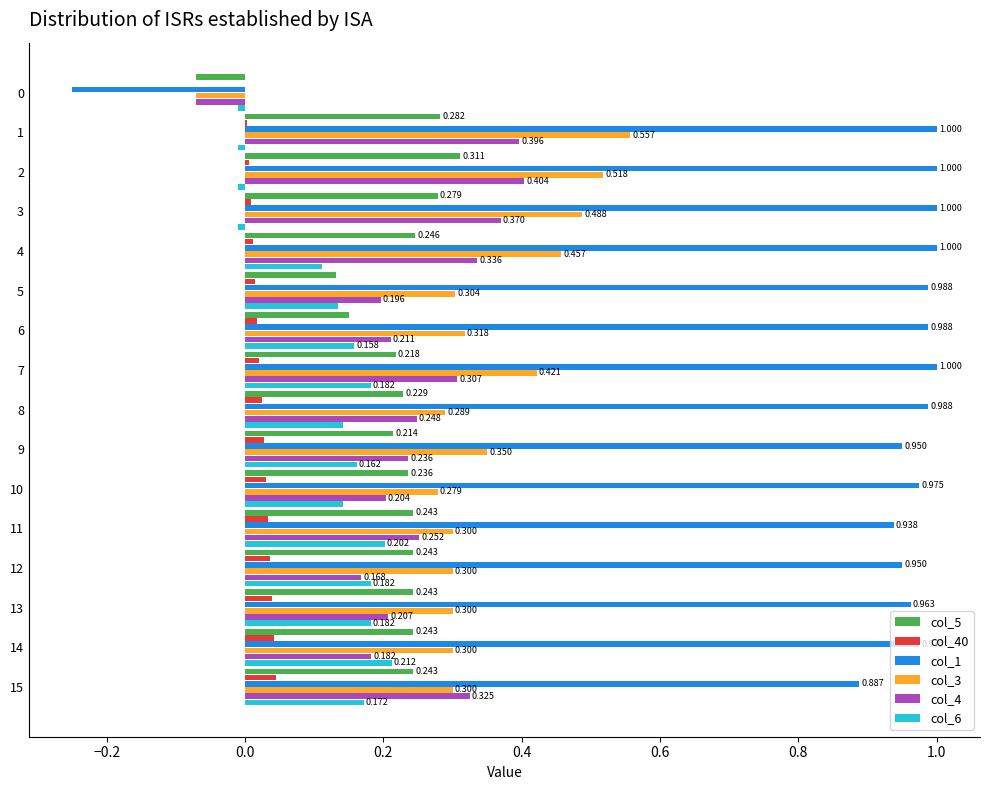

Is the value of col_1 at 12 greater than the value of col_3 at 1?

Yes